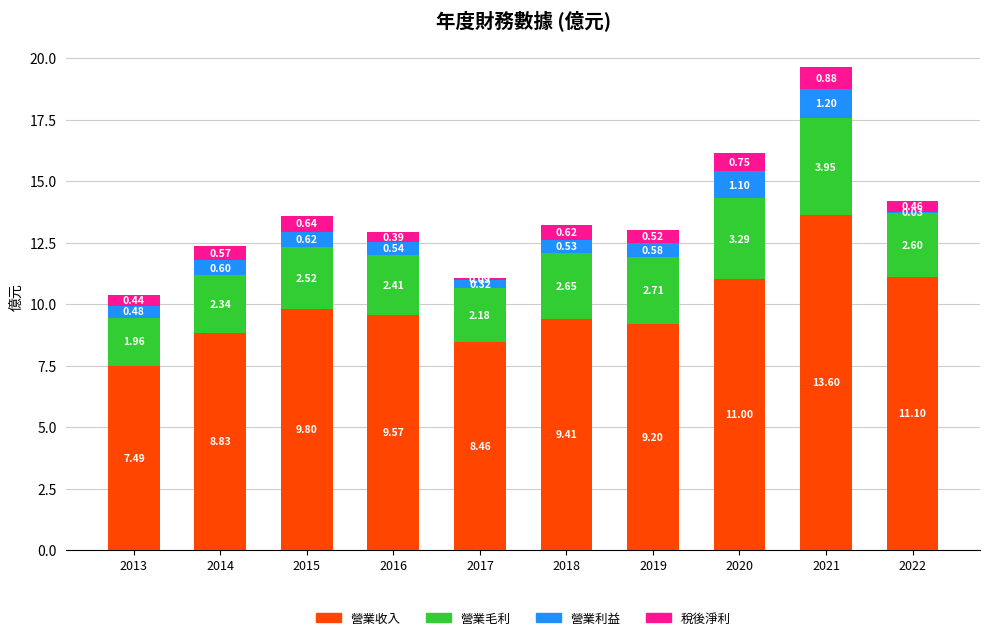

What is the total value across all series at 2016?

12.9